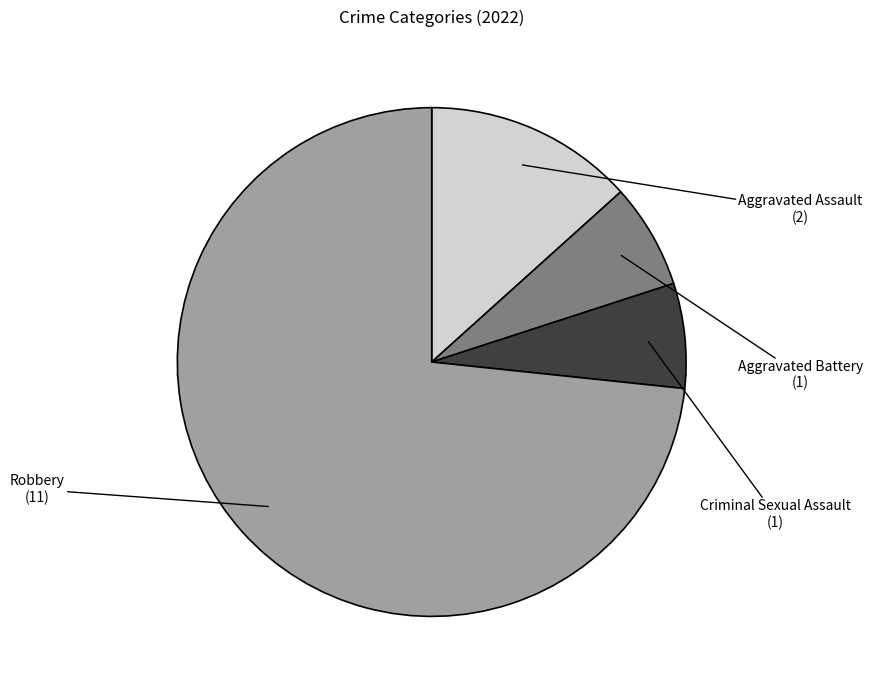

Which category accounts for the majority?

Robbery